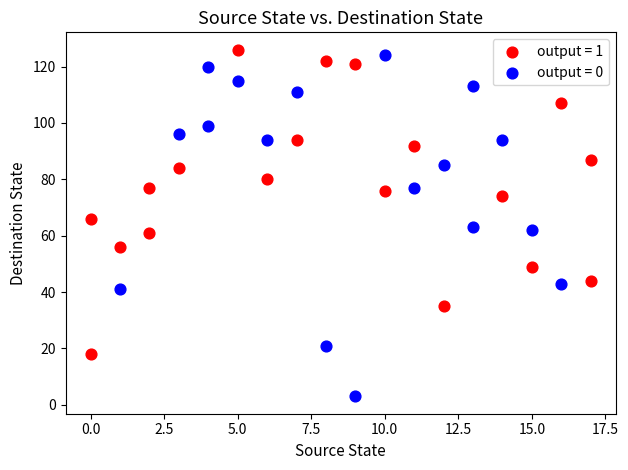

Which series reaches the minimum Y coordinate?

output = 0